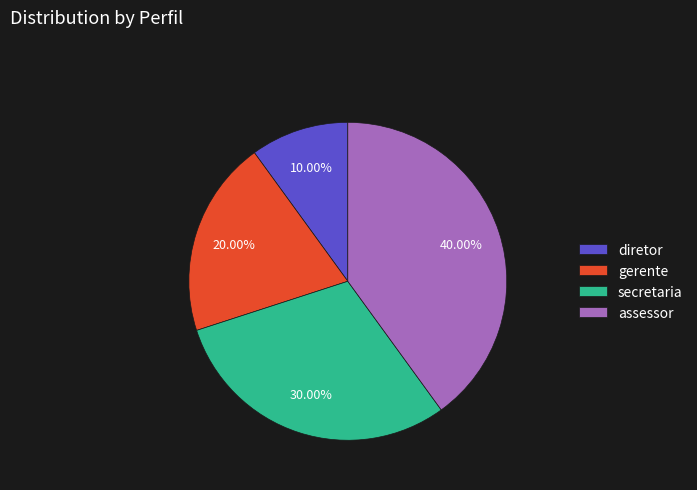

Approximately how many times larger is the value at assessor compared to gerente?

2.0